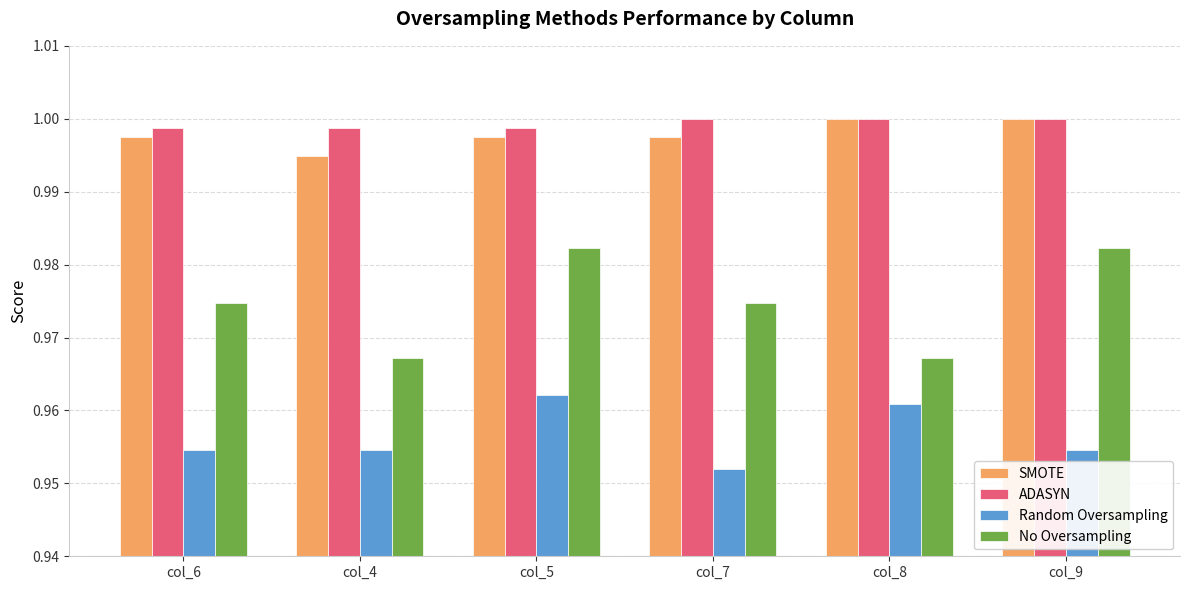

Which series has the largest total across all categories?

ADASYN